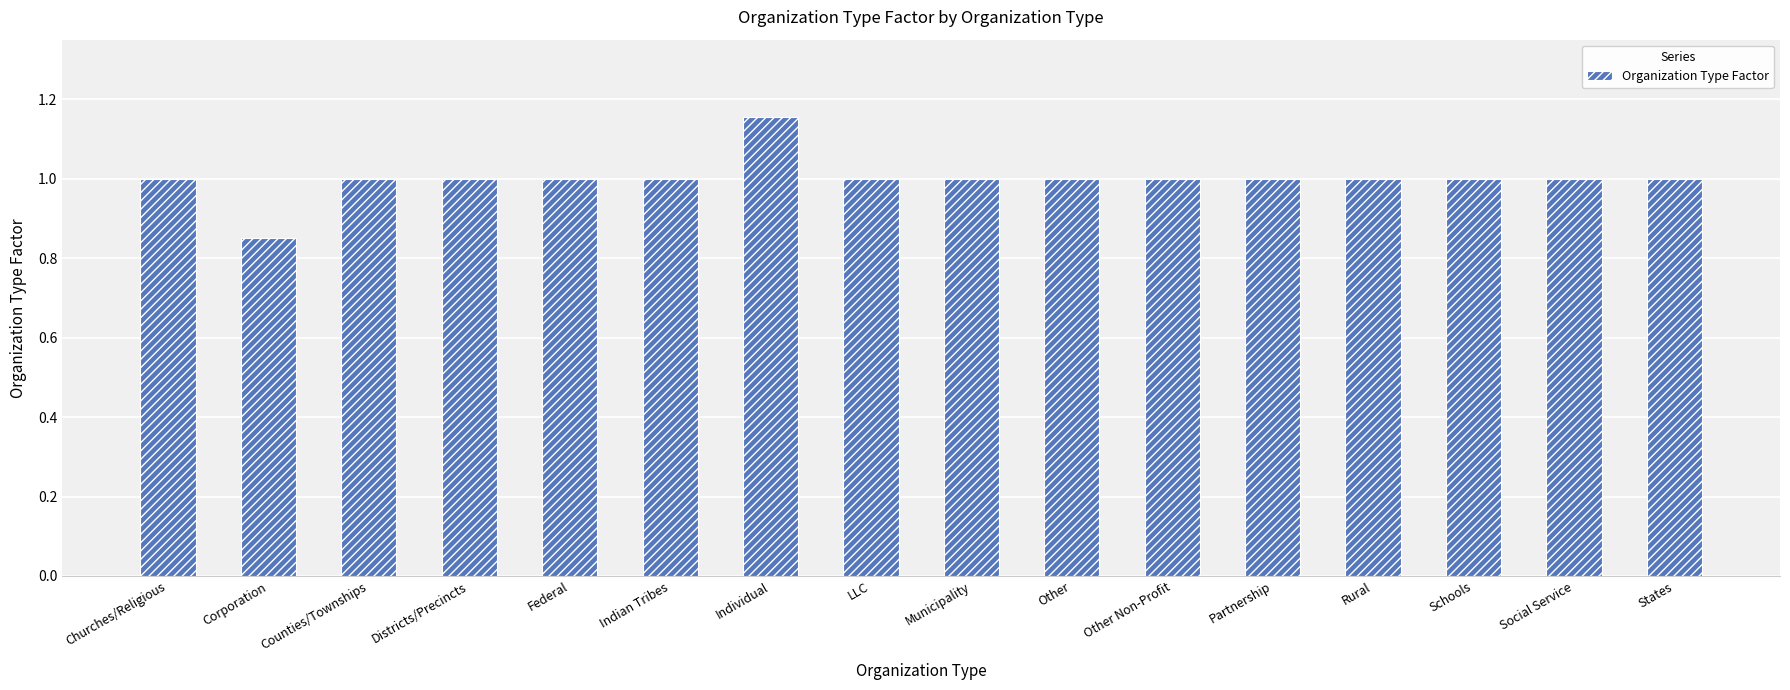

What is the value of the 10th bar from the left?

1.0